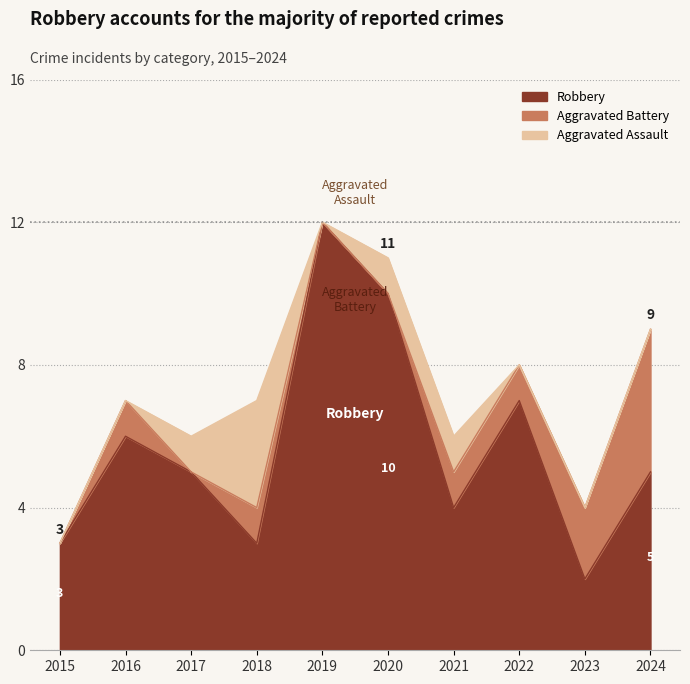

True or false: Robbery has more than 0 interior local peaks.

True